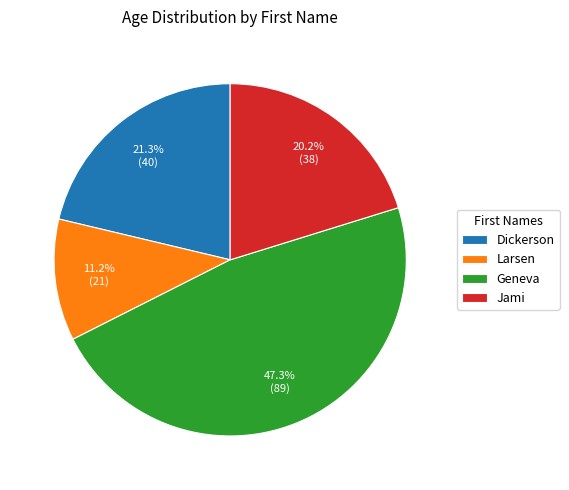

Is Larsen the majority of the pie?

No